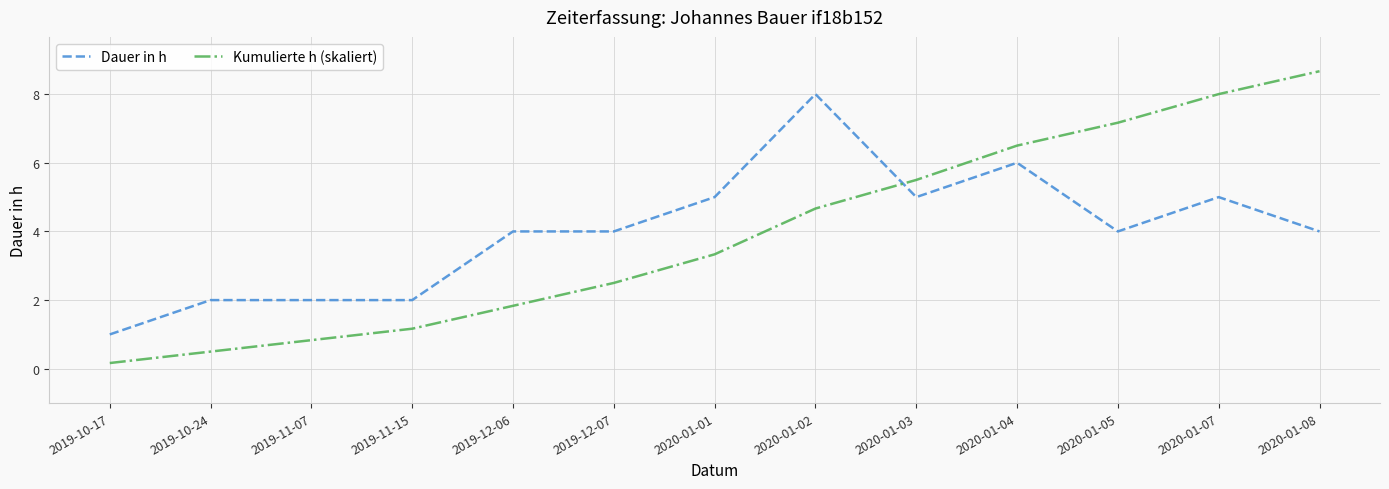

Rank the series at 2020-01-05 from highest to lowest value.

Kumulierte h (skaliert), Dauer in h